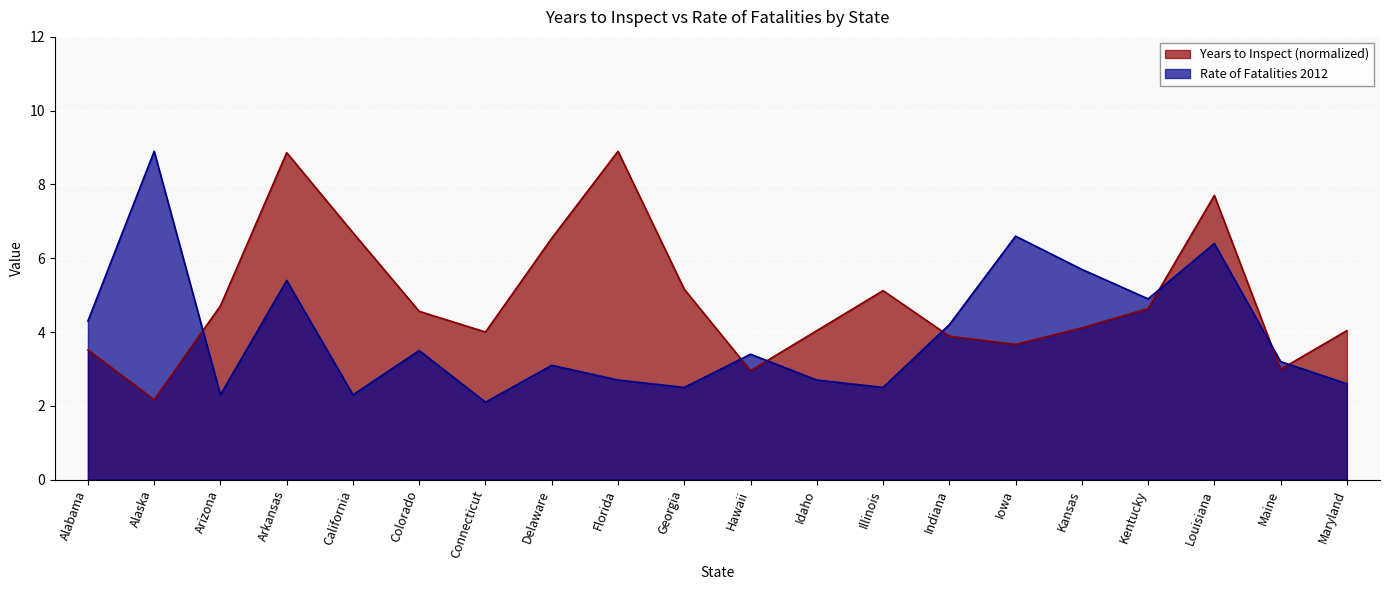

Which series ends up on top after the final intersection of Rate of Fatalities 2012 and Years to Inspect?

Years to Inspect